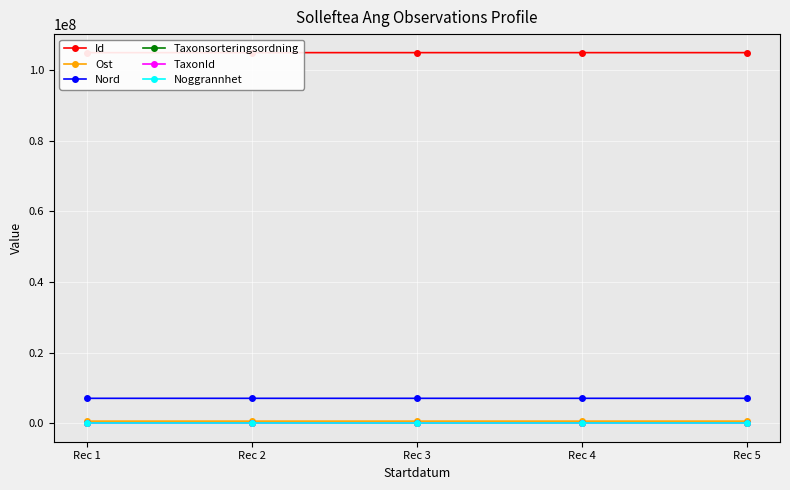

What is the maximum value for Nord?

7048368.1